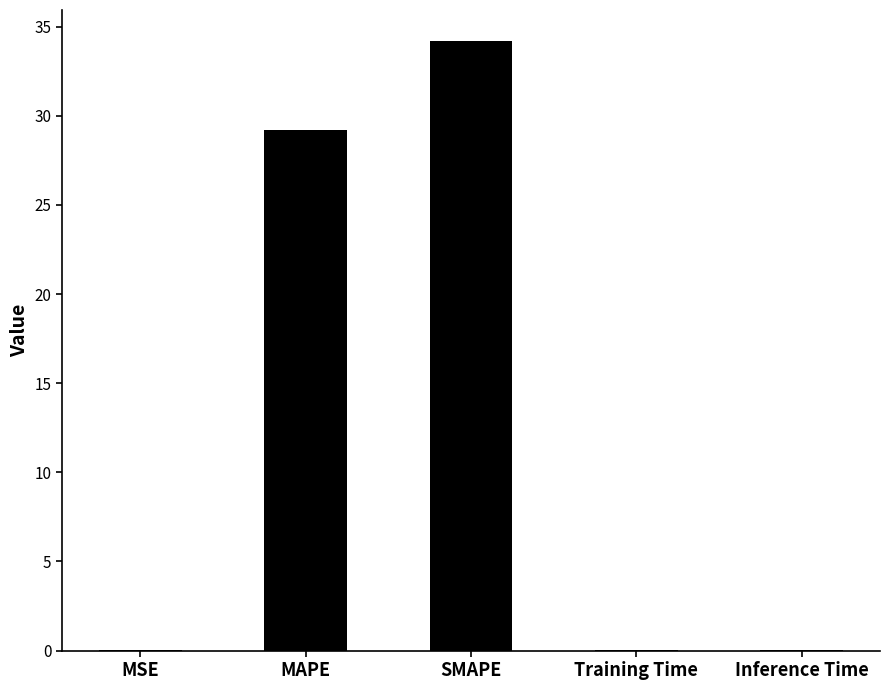

What is the sum of all values?

63.5